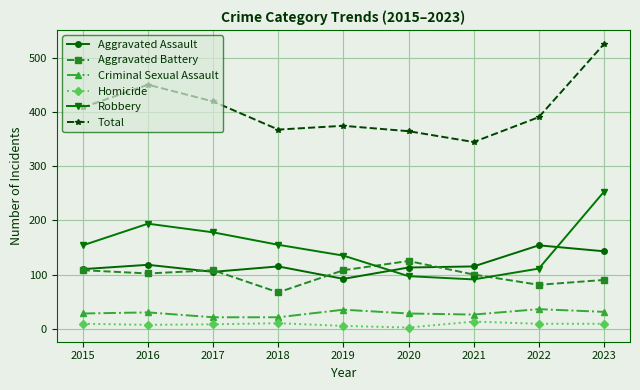

True or false: Aggravated Battery has a value of 51 at 2022.

False